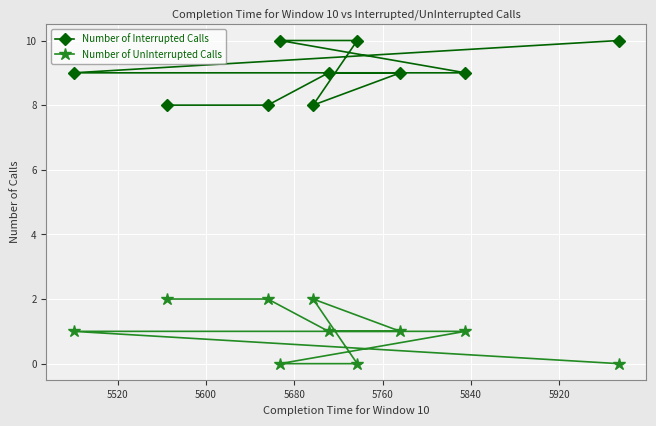

In Number of UnInterrupted Calls, how many points are higher than both neighbors (excluding endpoints)?

1